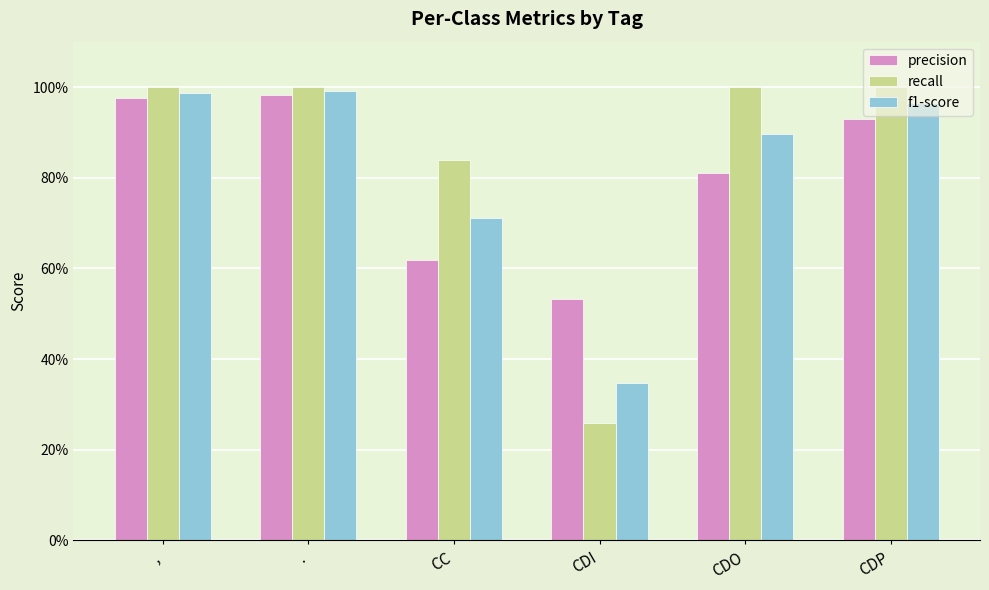

What is the label of the 3rd bar from the right?

CDI